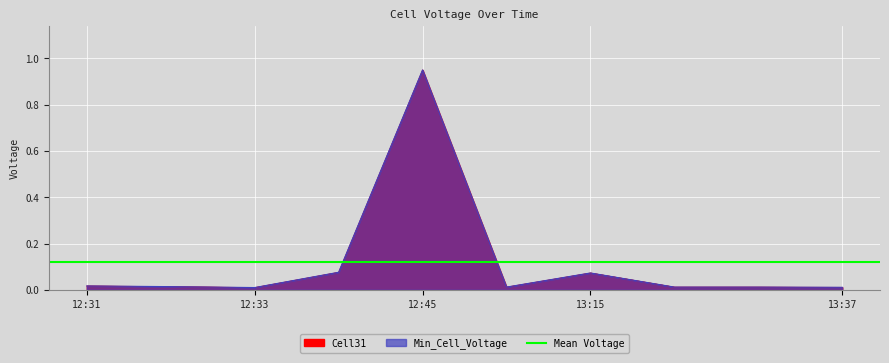

Where is Min_Cell_Voltage nearest to the value 0?

12:33